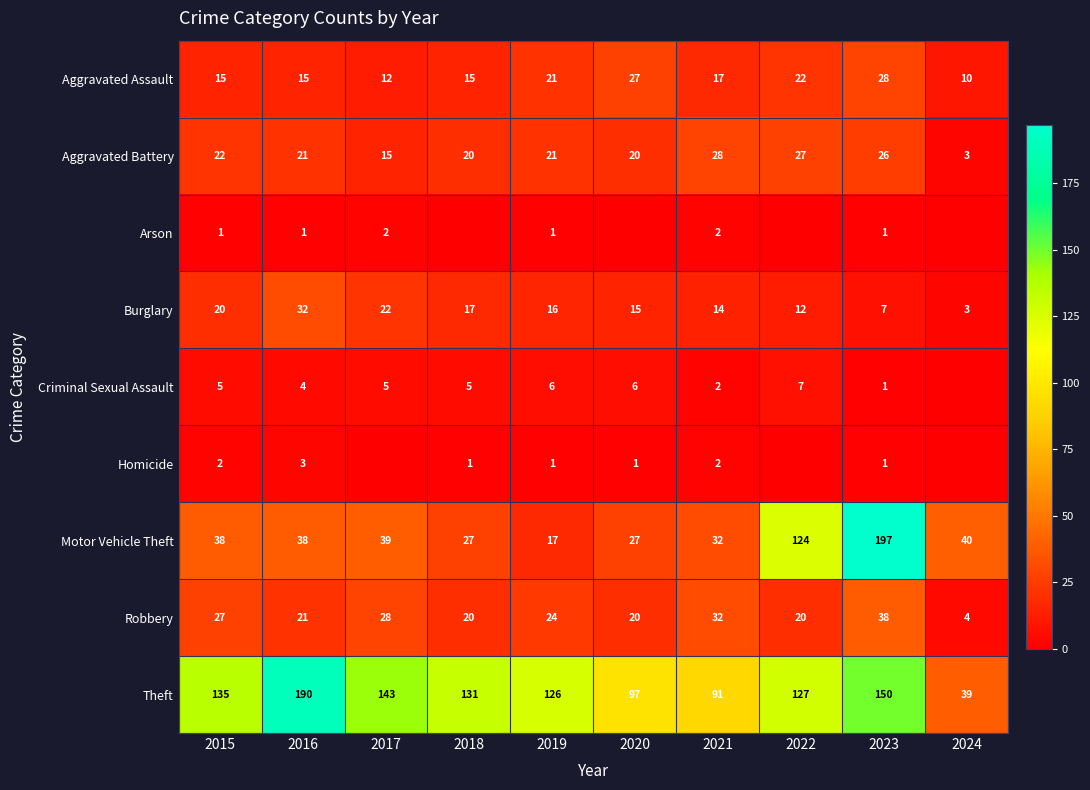

At which label does Aggravated Battery first exceed 21?

2015